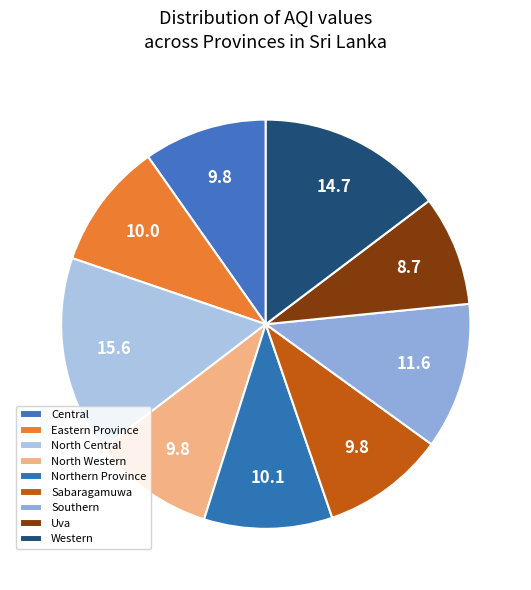

What percentage is the North Central slice, to the nearest percent?

16%